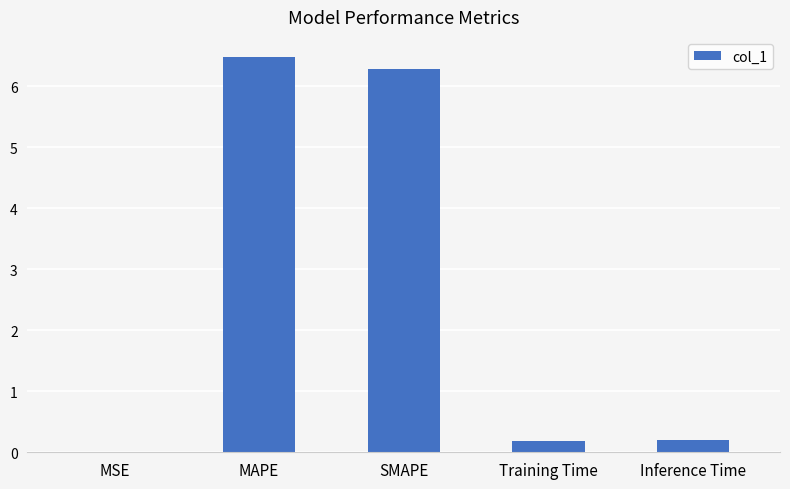

The value at MAPE is 1.9. True or false?

False